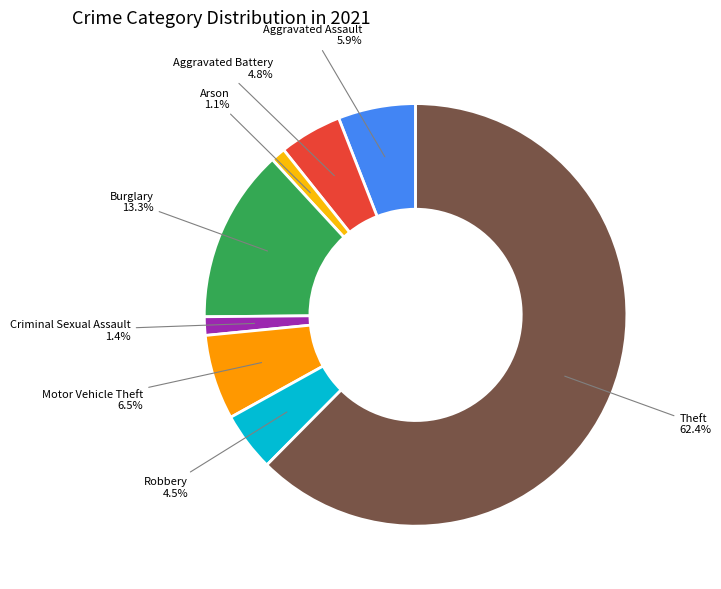

To the nearest percent, what is the average slice percentage?

12%